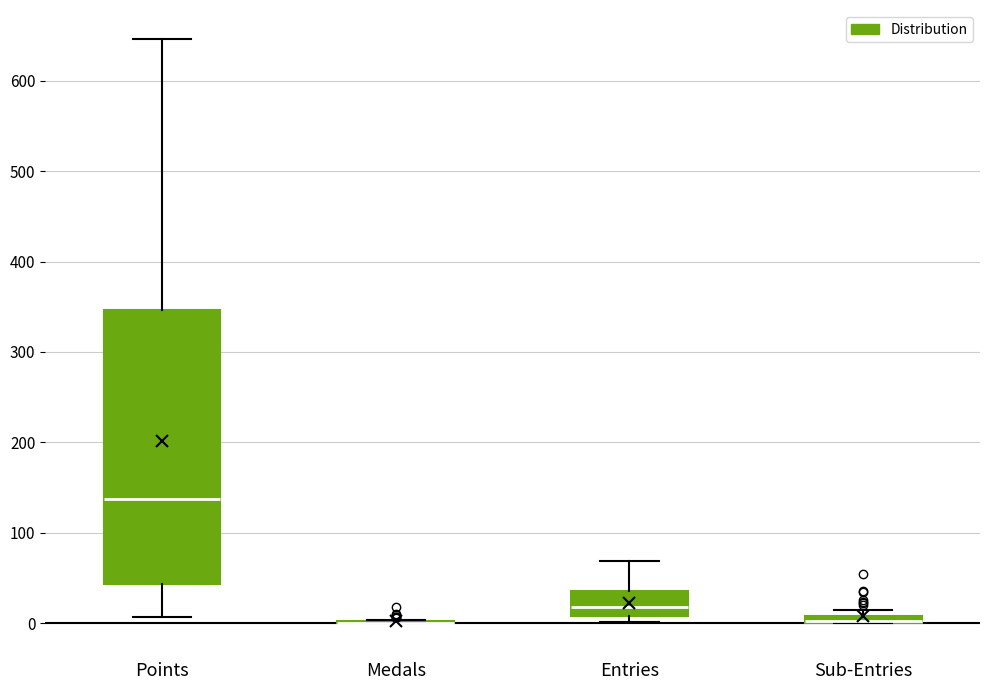

Comparing the boxes themselves (not the whiskers), which one is the tallest?

Points